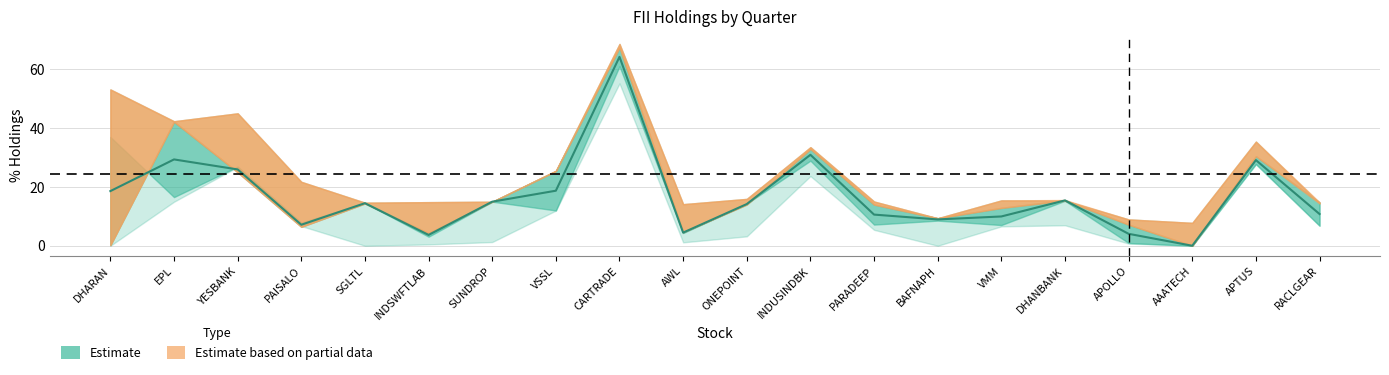

What is the total value across all series at BAFNAPH?

27.2